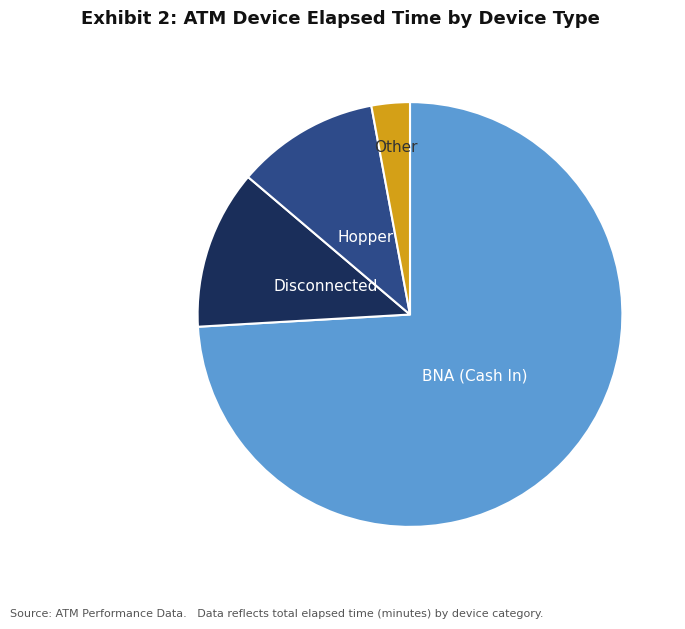

Is it true that Other is 10% of the pie?

False